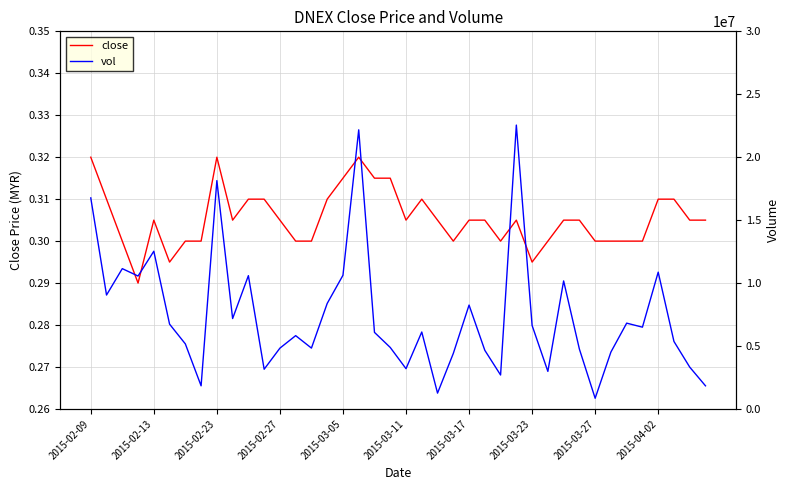

True or false: close and vol cross at least once.

False